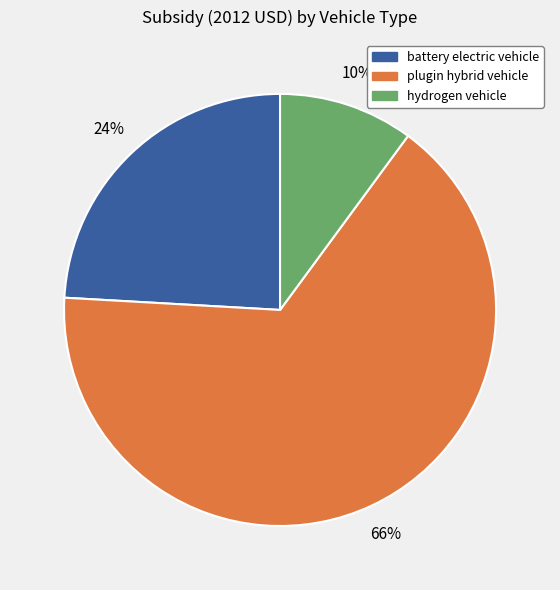

To the nearest percent, what is the difference between the plugin hybrid vehicle and hydrogen vehicle slice percentages?

56%